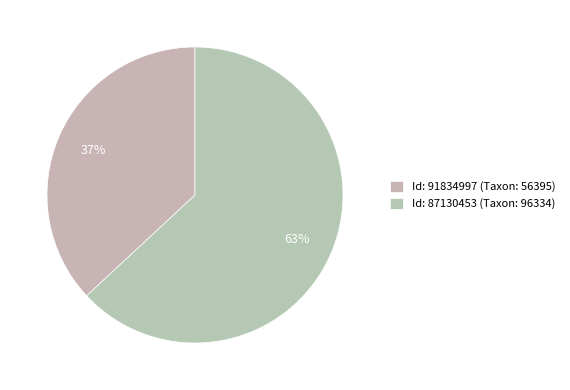

Which slice is the largest?

87130453